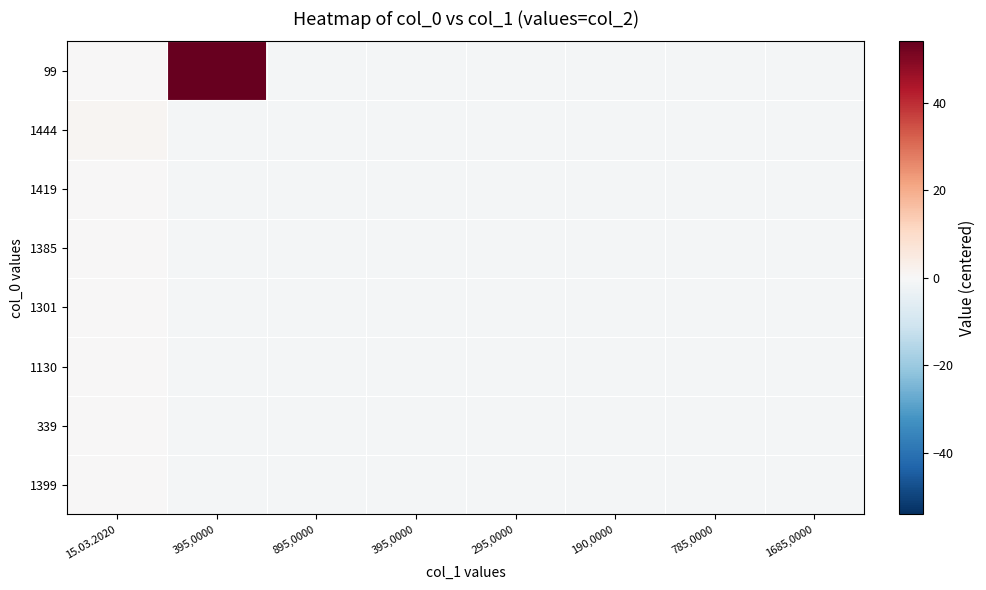

Reading left to right, extract all data points from this chart.

99: 15.03.2020=0	395,0000=54	895,0000=-1	395,0000=-1	295,0000=-1	190,0000=-1	785,0000=-1	1685,0000=-1
1444: 15.03.2020=1	395,0000=-1	895,0000=-1	395,0000=-1	295,0000=-1	190,0000=-1	785,0000=-1	1685,0000=-1
1419: 15.03.2020=0	395,0000=-1	895,0000=-1	395,0000=-1	295,0000=-1	190,0000=-1	785,0000=-1	1685,0000=-1
1385: 15.03.2020=0	395,0000=-1	895,0000=-1	395,0000=-1	295,0000=-1	190,0000=-1	785,0000=-1	1685,0000=-1
1301: 15.03.2020=0	395,0000=-1	895,0000=-1	395,0000=-1	295,0000=-1	190,0000=-1	785,0000=-1	1685,0000=-1
1130: 15.03.2020=0	395,0000=-1	895,0000=-1	395,0000=-1	295,0000=-1	190,0000=-1	785,0000=-1	1685,0000=-1
339: 15.03.2020=0	395,0000=-1	895,0000=-1	395,0000=-1	295,0000=-1	190,0000=-1	785,0000=-1	1685,0000=-1
1399: 15.03.2020=0	395,0000=-1	895,0000=-1	395,0000=-1	295,0000=-1	190,0000=-1	785,0000=-1	1685,0000=-1